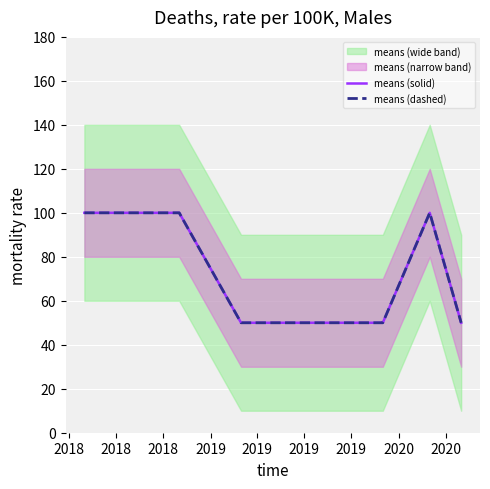

True or false: means (dashed) and means (solid) intersect in this chart.

False